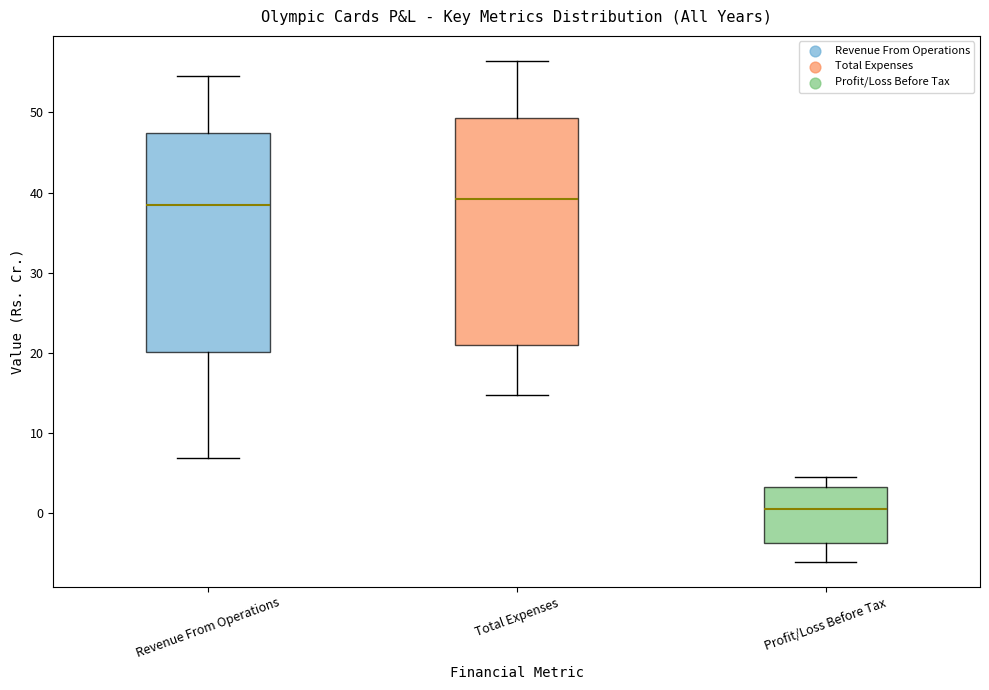

Where does the upper whisker of the box for Total Expenses end on the y-axis? The values are not printed on the chart, so give them approximately, as read against the axis.

56